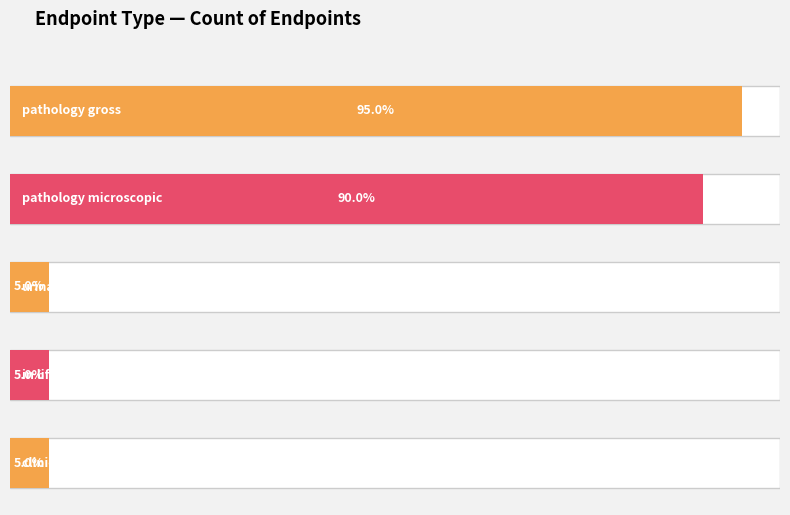

Between pathology gross and urinalysis, which is larger?

pathology gross